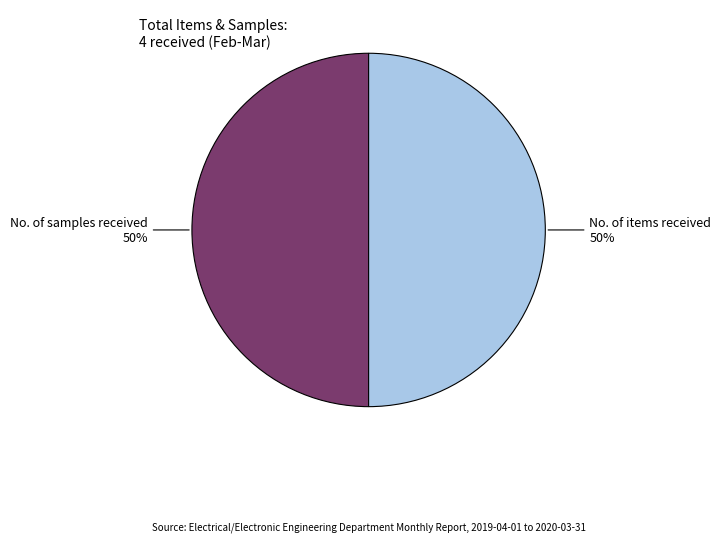

Is the sum of No. of samples received and No. of items received greater than half?

Yes